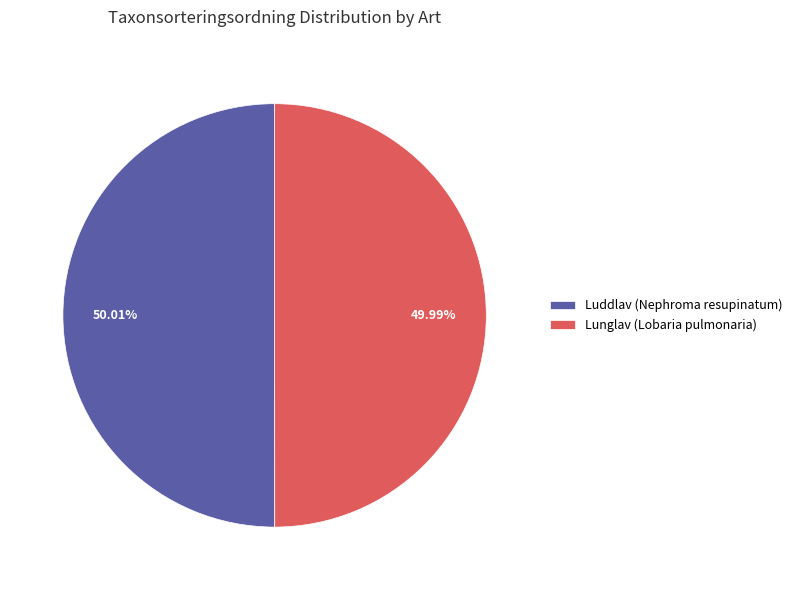

To the nearest percent, what percentage of the pie is Luddlav (Nephroma resupinatum)?

50%